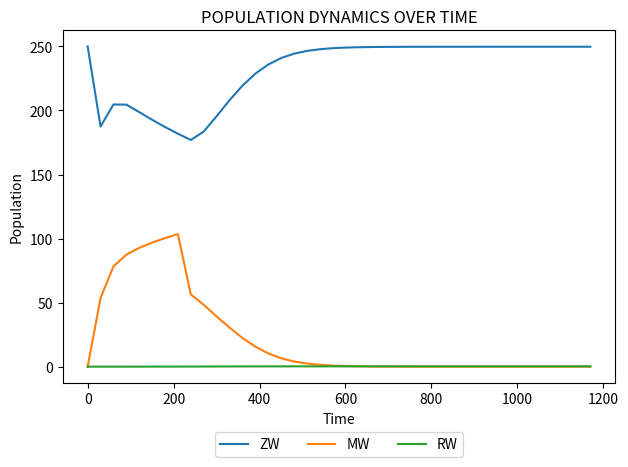

Count the number of data series in this chart.

3